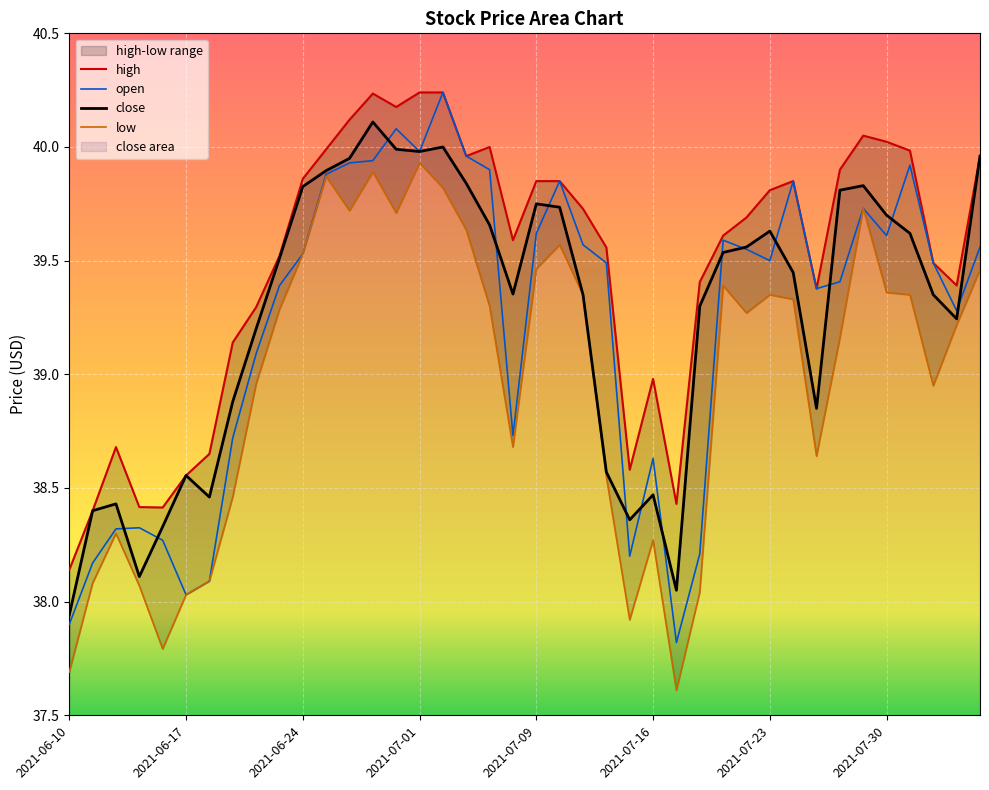

Is this an area chart (filled region under the line)?

No